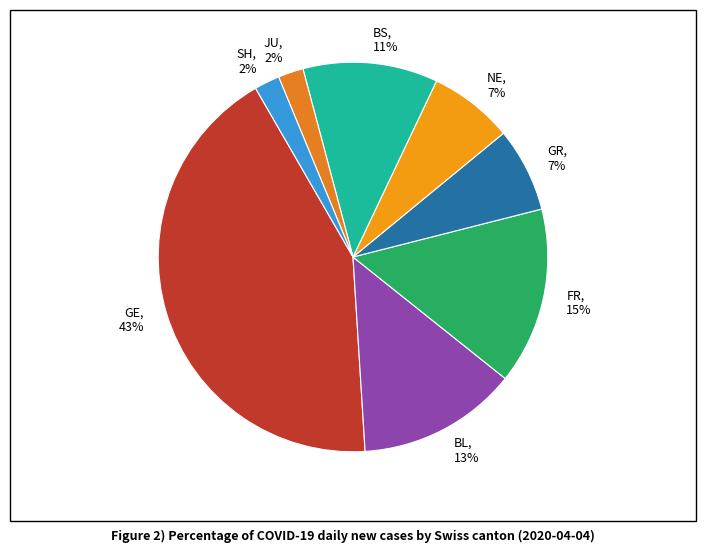

Does any single category account for the majority?

No